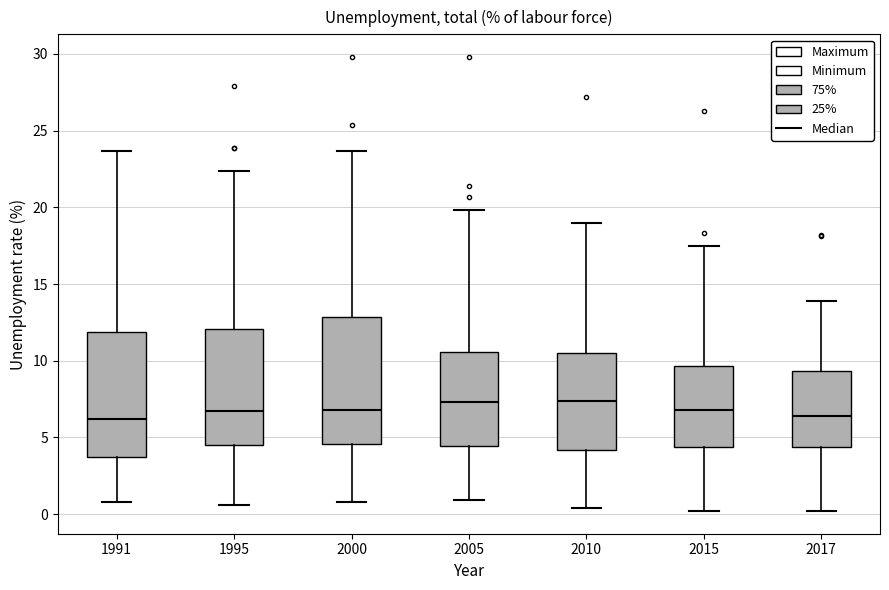

Where does the lower whisker of the box at x = 2005 end on the y-axis? The values are not printed on the chart, so give them approximately, as read against the axis.

1.0